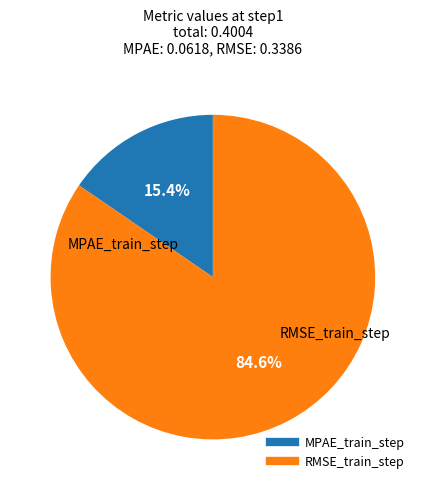

Is MPAE_train_step the majority of the pie?

No